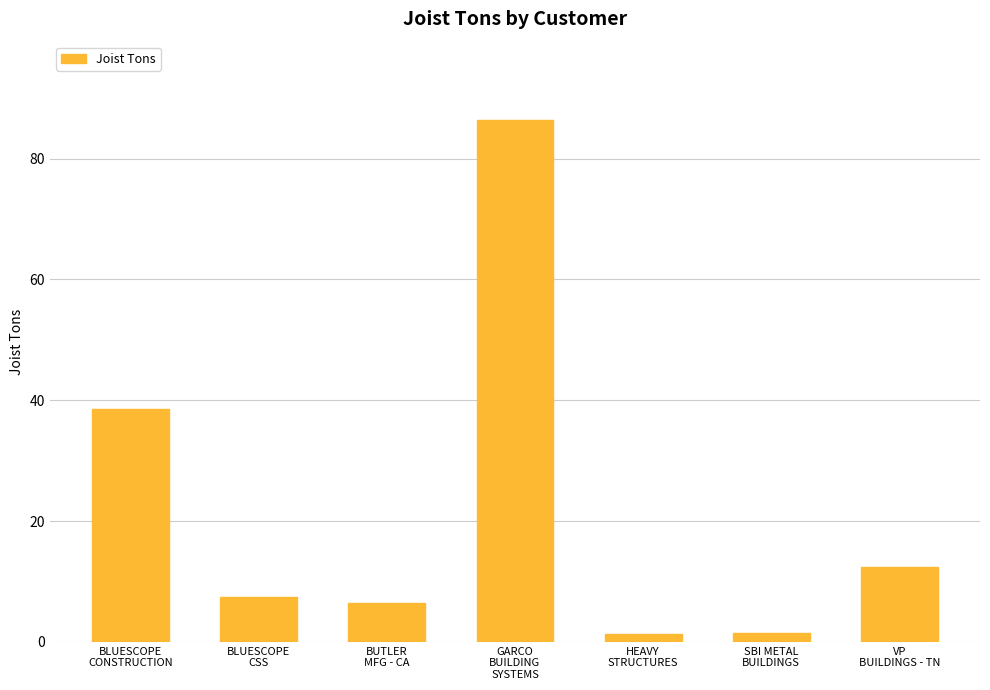

What is the maximum value shown in the chart?

86.4